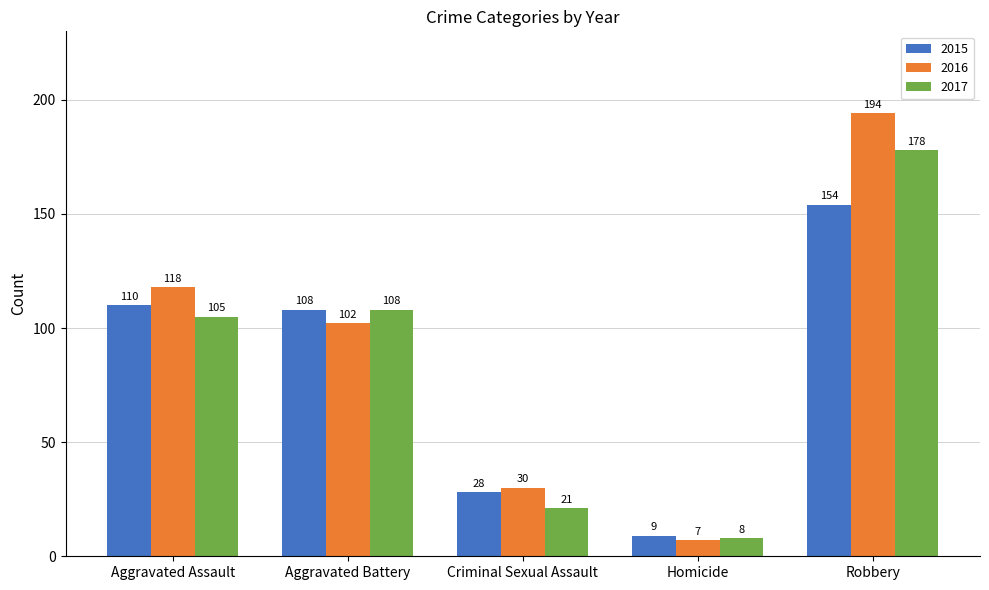

What are all the series names shown in the legend?

2015, 2016, 2017